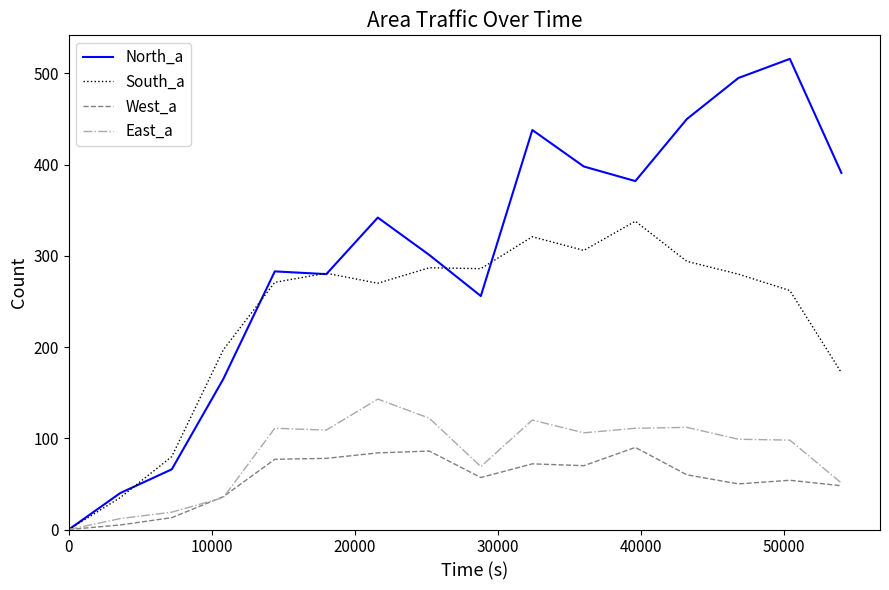

What is the greatest value displayed?

516